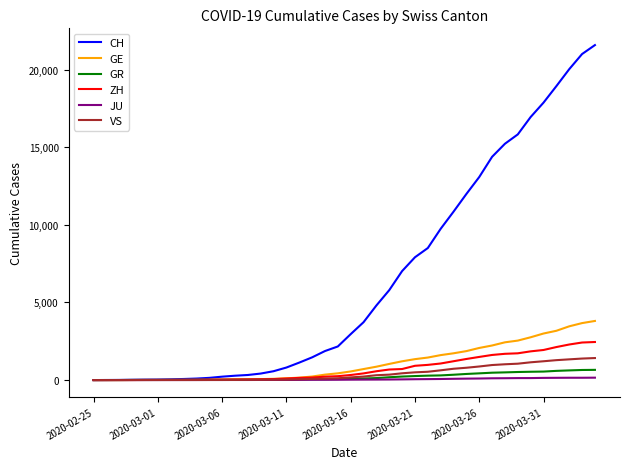

Which series has the widest spread of values?

CH